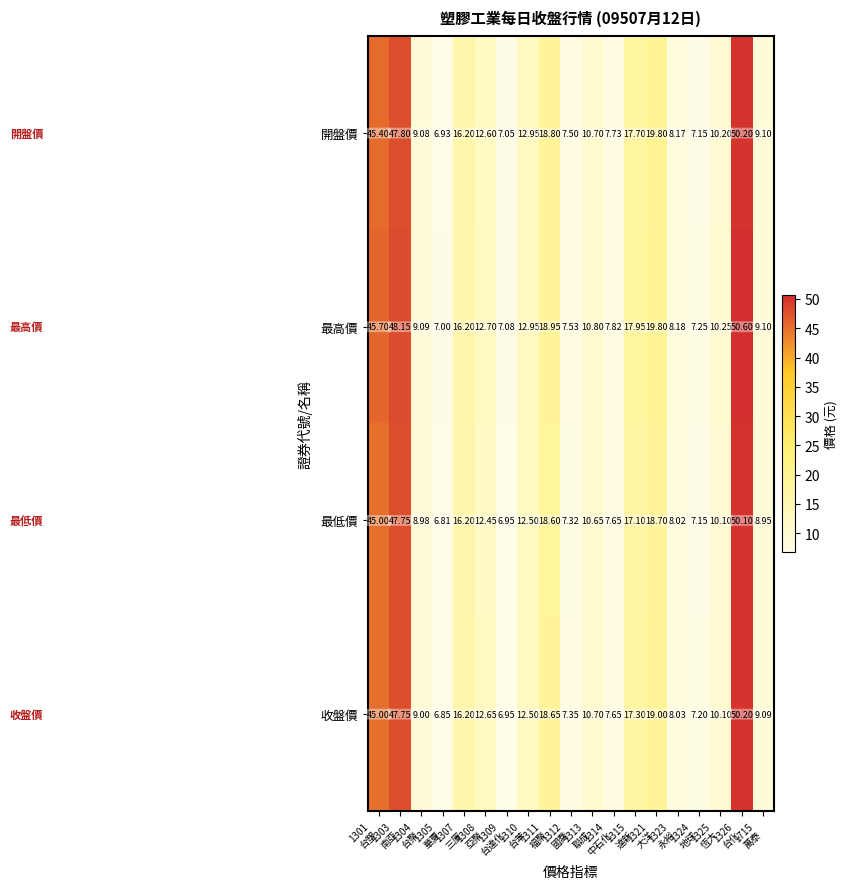

Which series has the largest range (max minus min)?

最高價